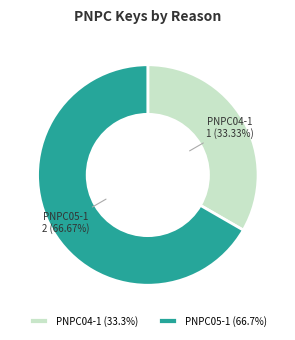

Combined, what portion of the pie is PNPC04-1 and PNPC05-1?

100.0%